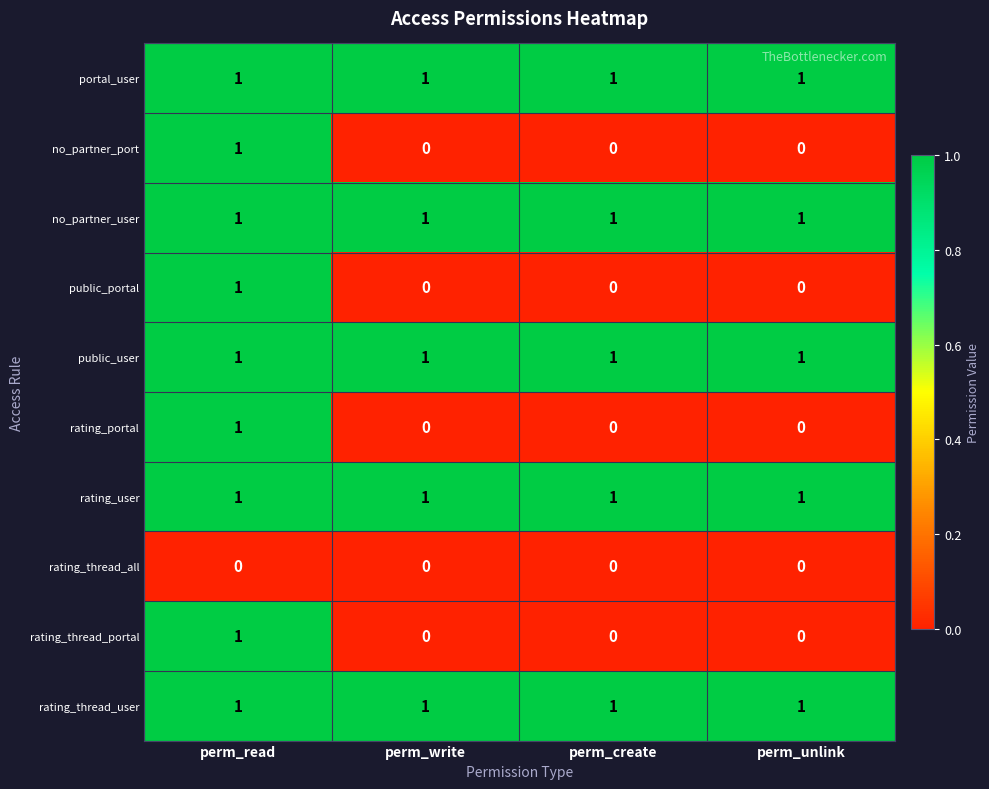

True or false: public_user has a value of 1 at perm_write.

True